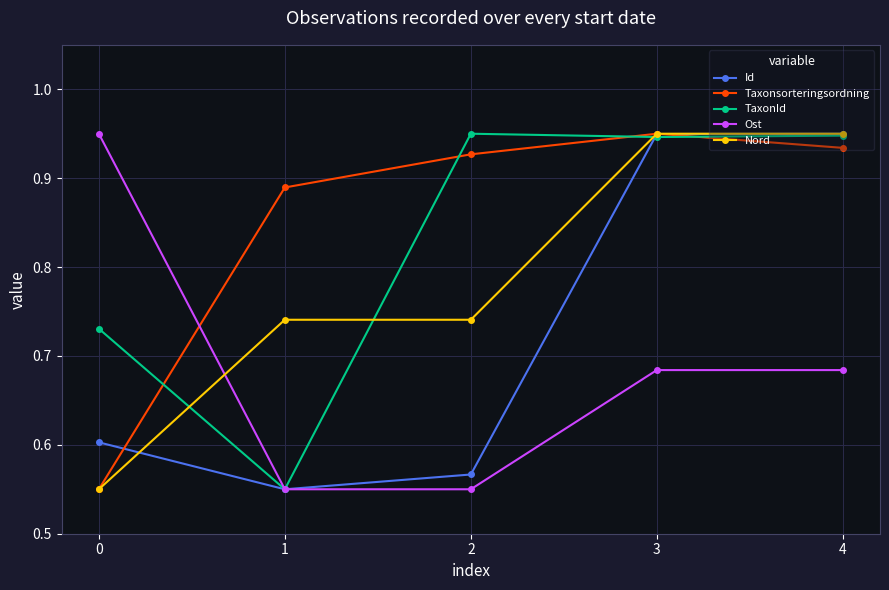

Between 2 and 3, which series saw the biggest shift?

Id